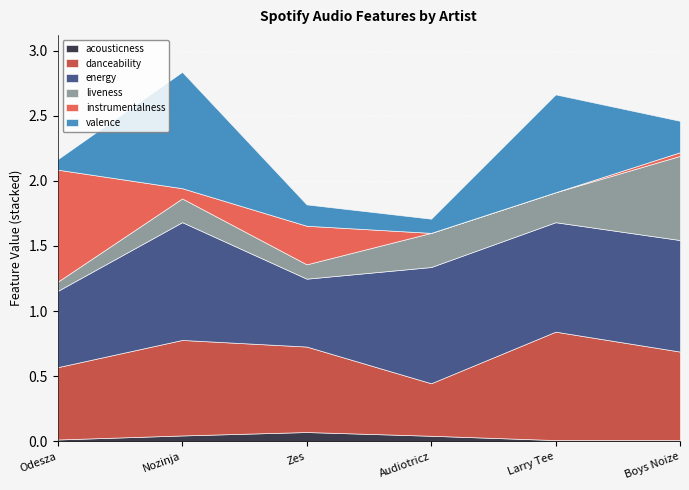

Where is the first local maximum for instrumentalness?

Zes